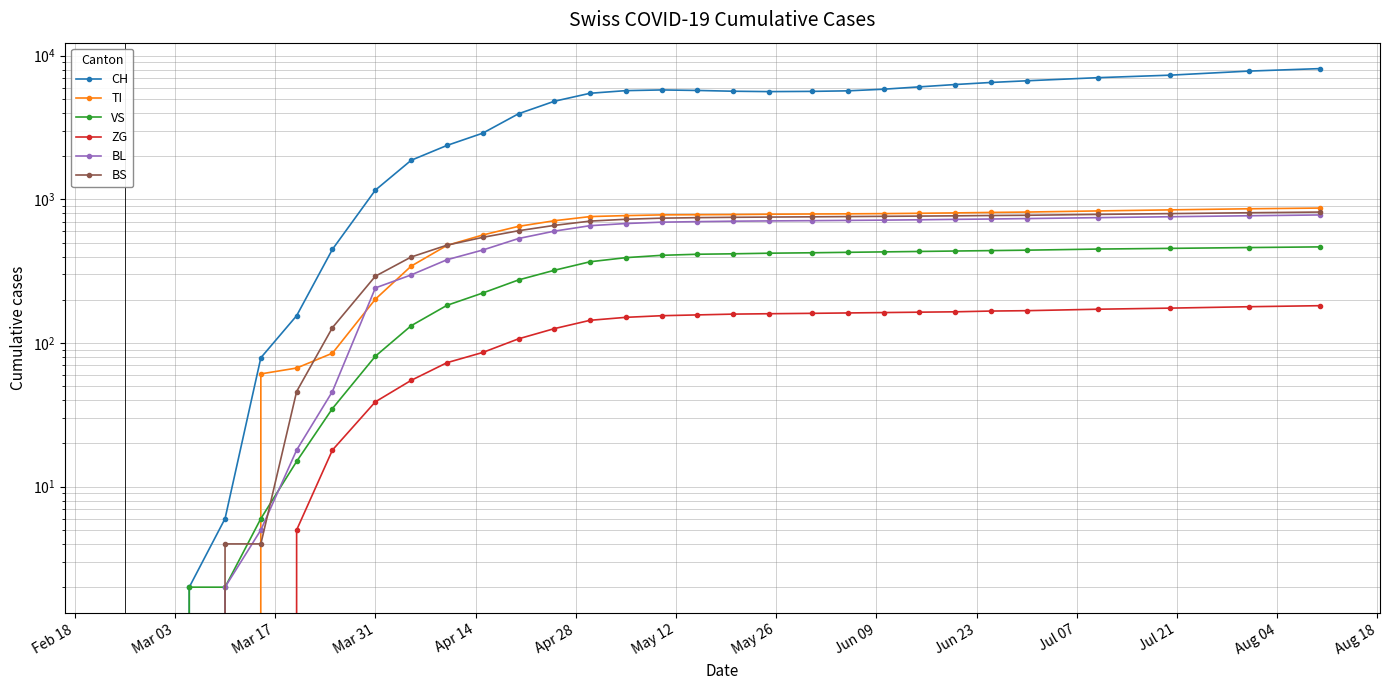

How many values in BS are above zero?

27